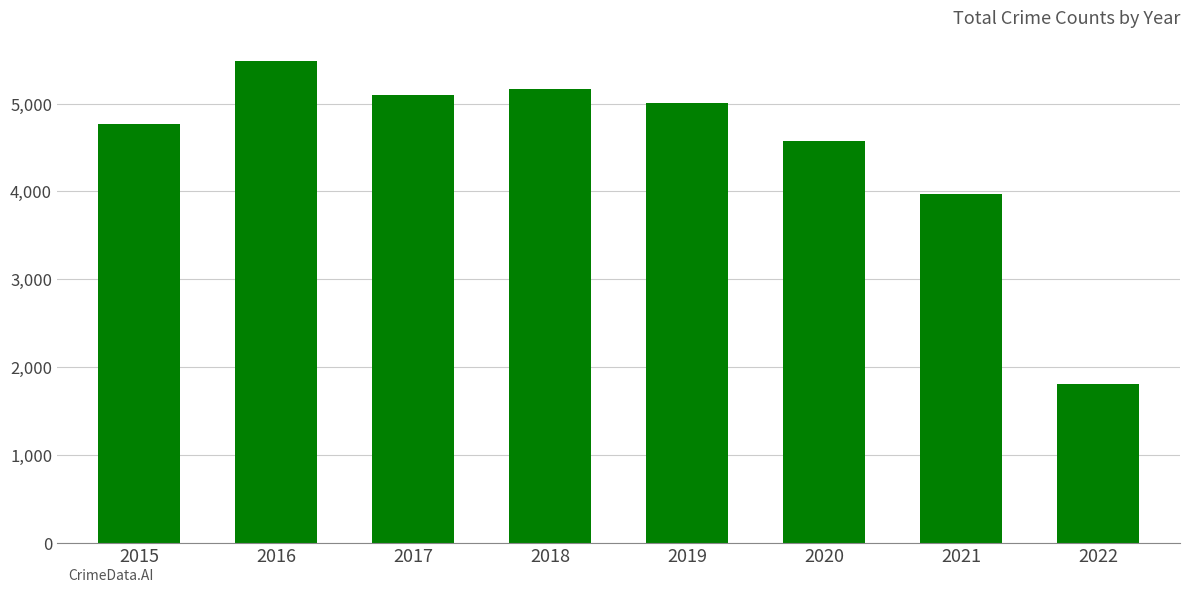

List the labels in order of value, largest first.

2016, 2018, 2017, 2019, 2015, 2020, 2021, 2022